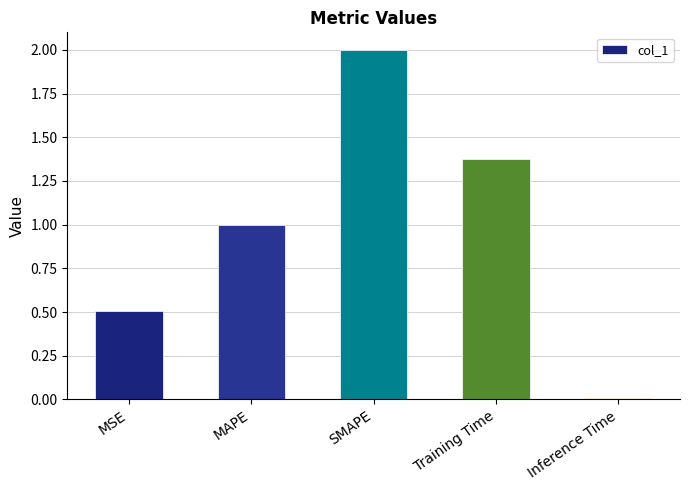

What is the greatest value displayed?

2.0